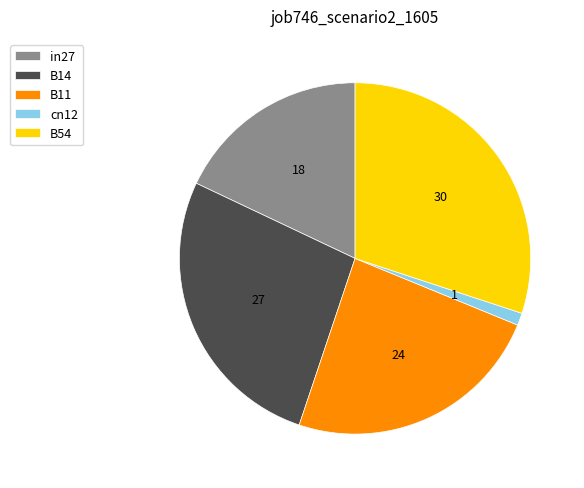

Is it true that B14 is 27% of the pie?

True